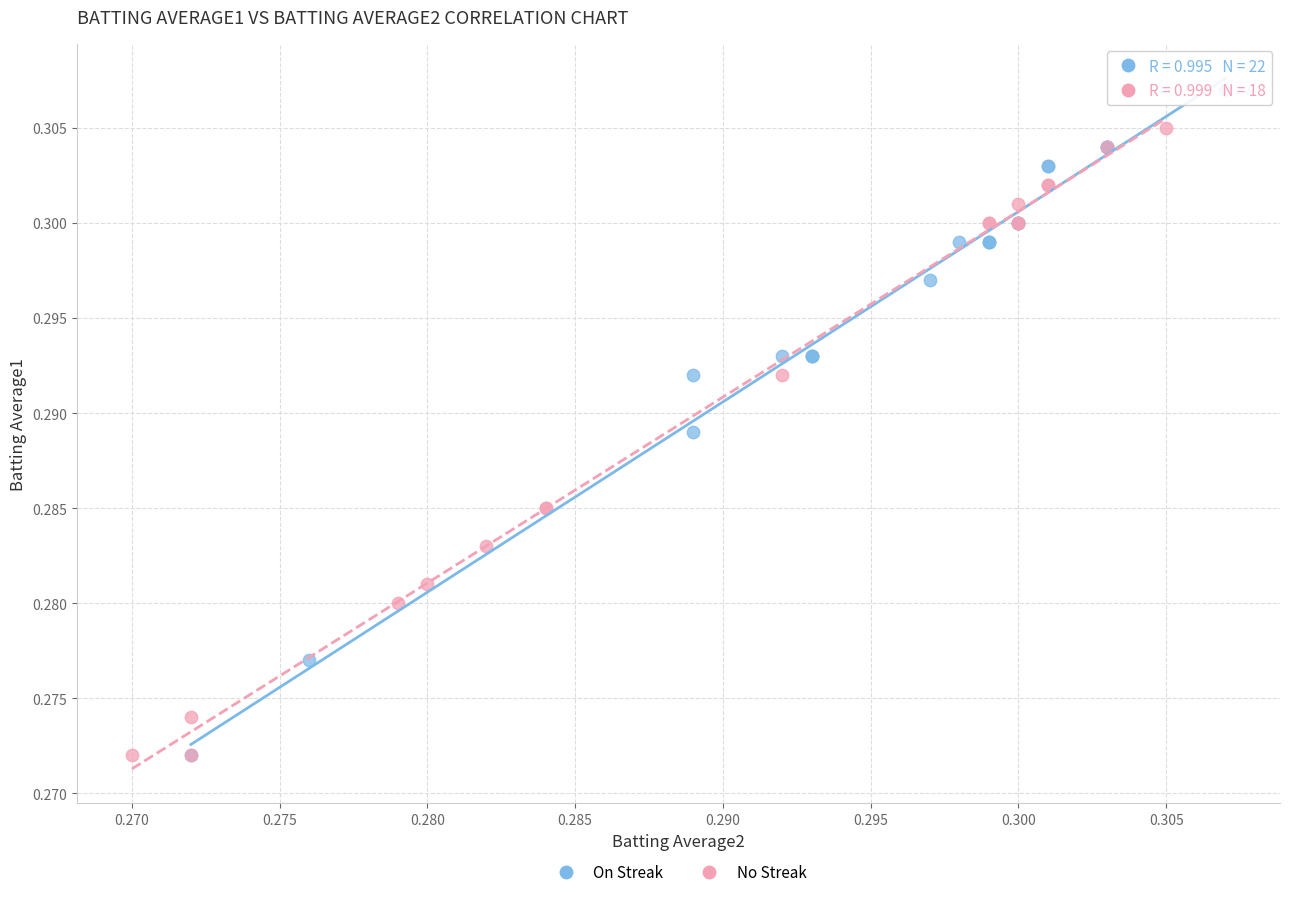

Which series has the widest spread of Y values?

On Streak